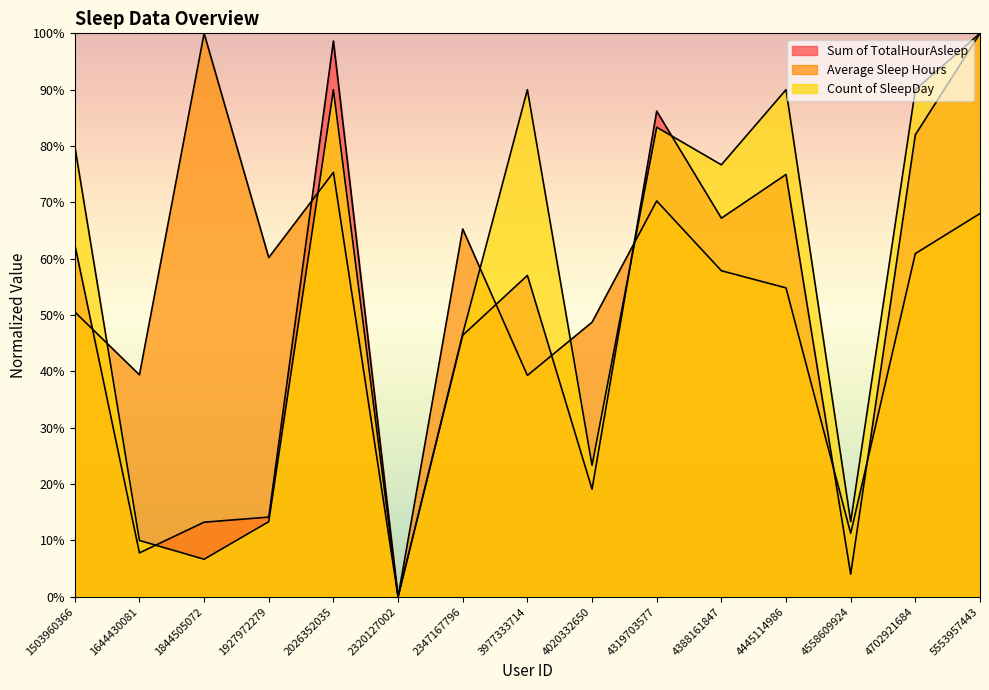

How many interior local valleys does the Average Sleep Hours series have?

5